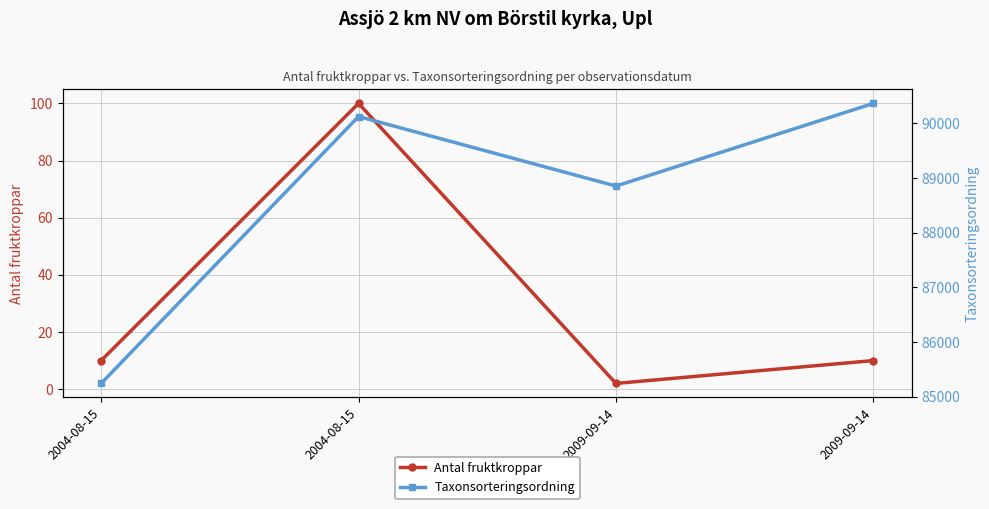

Which series has the largest total across all categories?

Taxonsorteringsordning